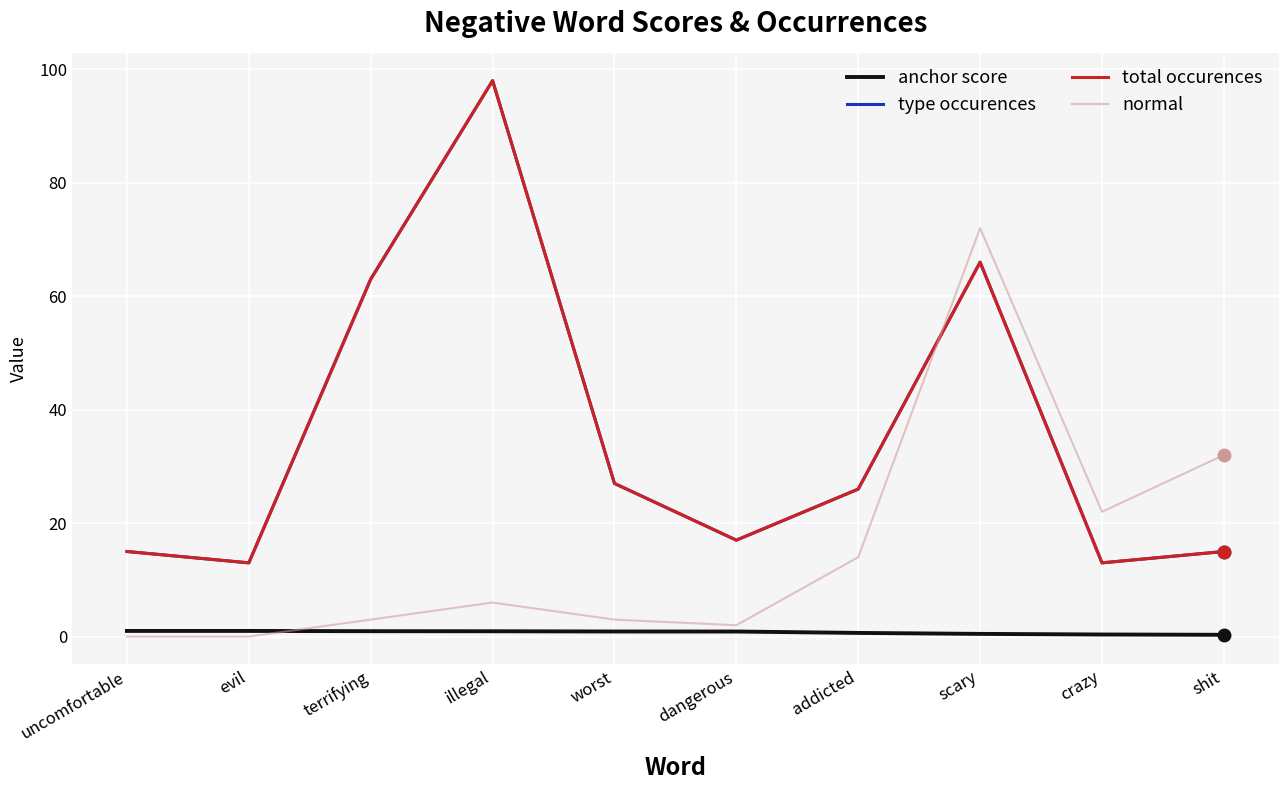

Does the chart have visible grid lines?

Yes